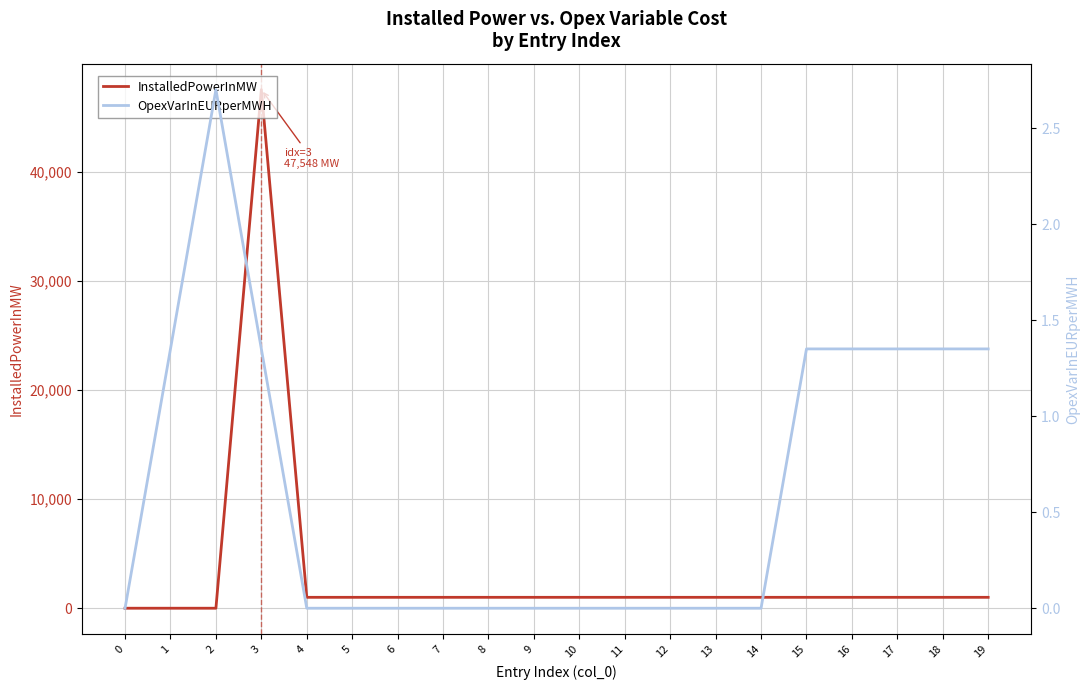

What is the maximum value for InstalledPowerInMW?

47547.5